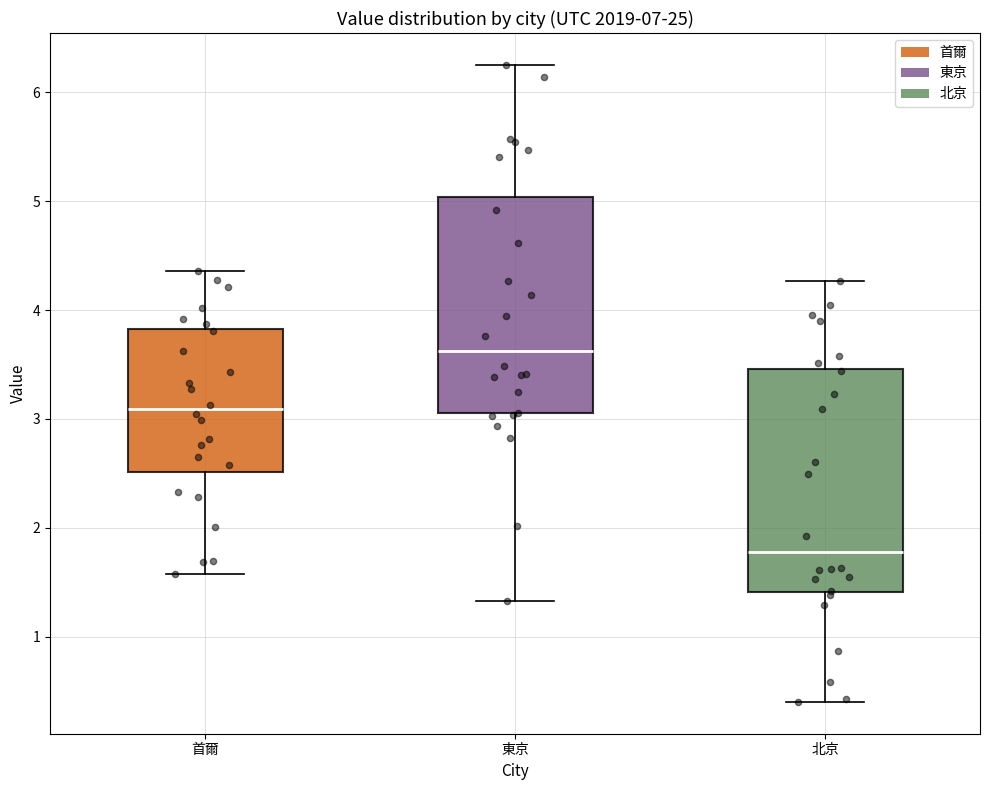

Which box's median line is the lowest?

北京